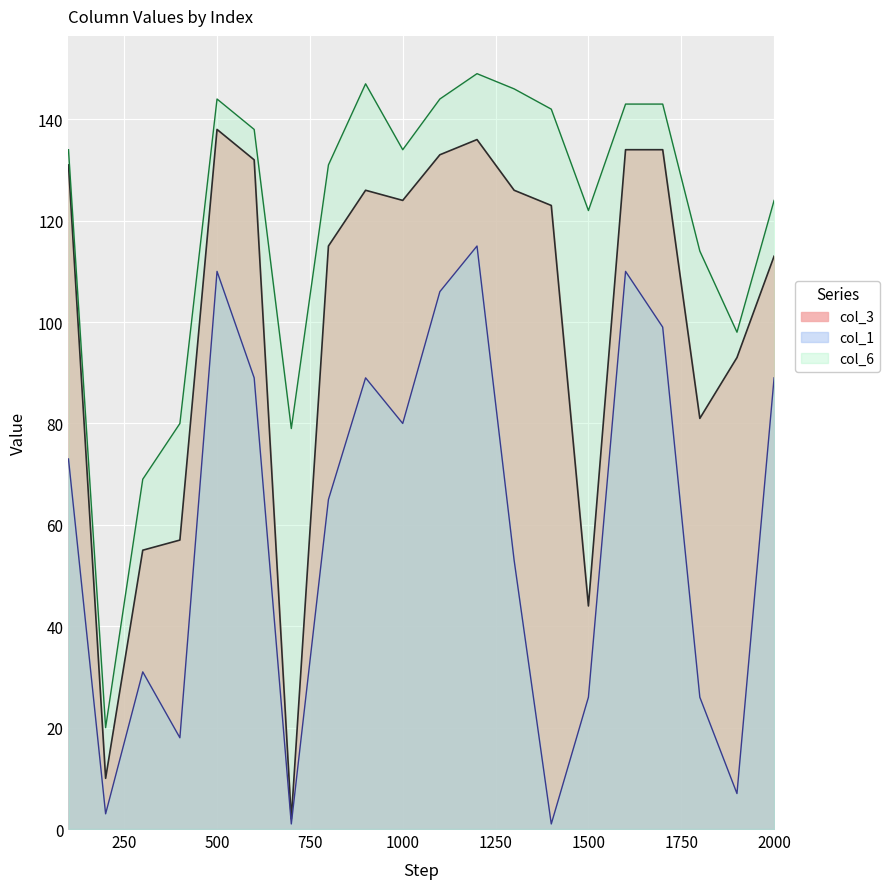

Which has a higher value, 28 or 900?

900